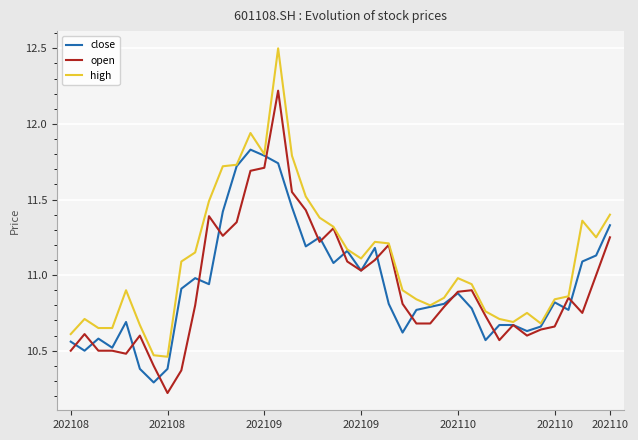

Does the chart display data point markers on the line(s)?

No